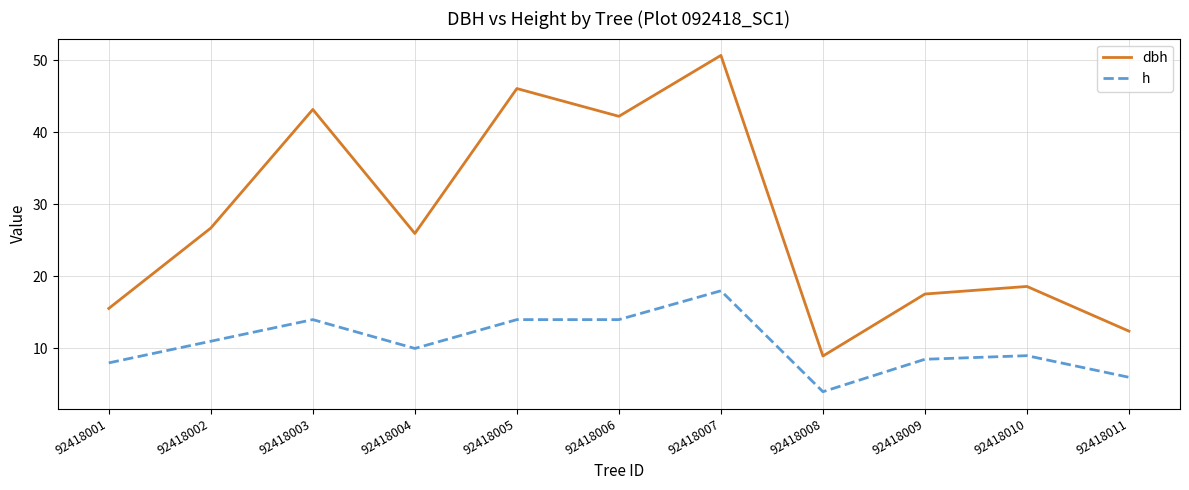

Does the chart display data point markers on the line(s)?

No